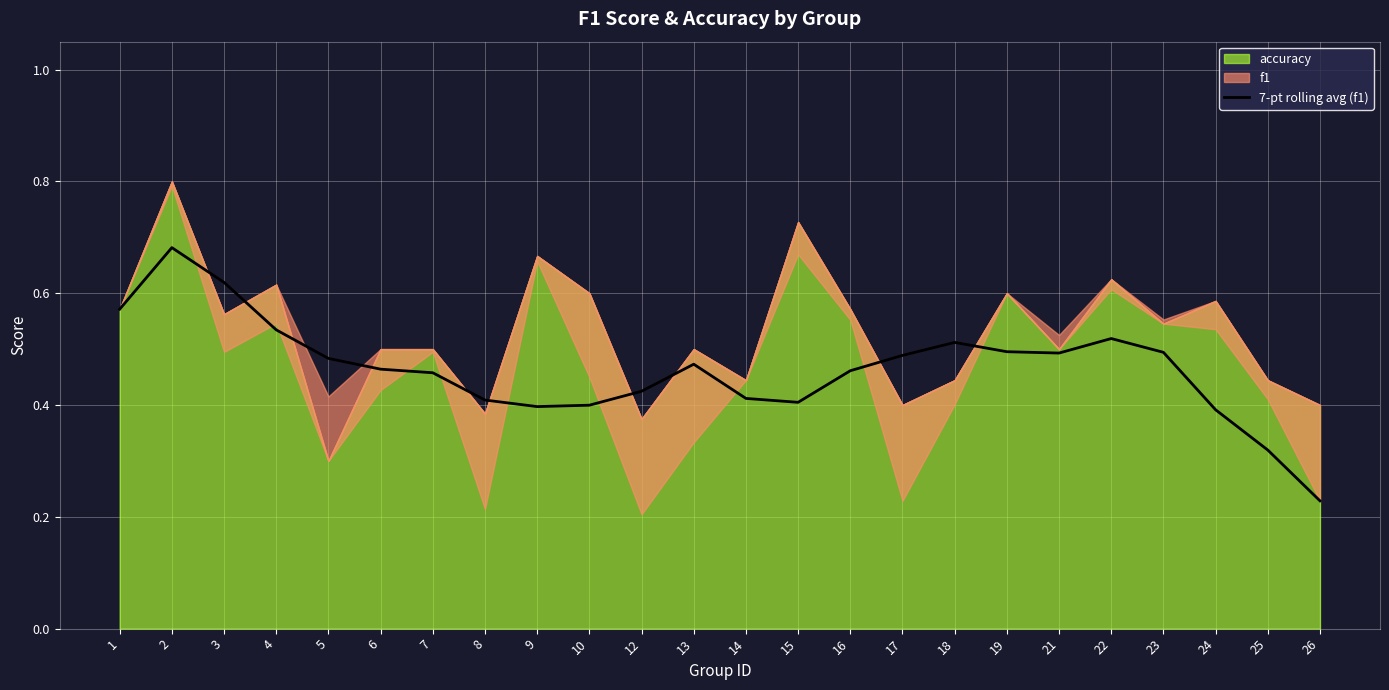

Is it true that the value at 4 is 0.3?

False